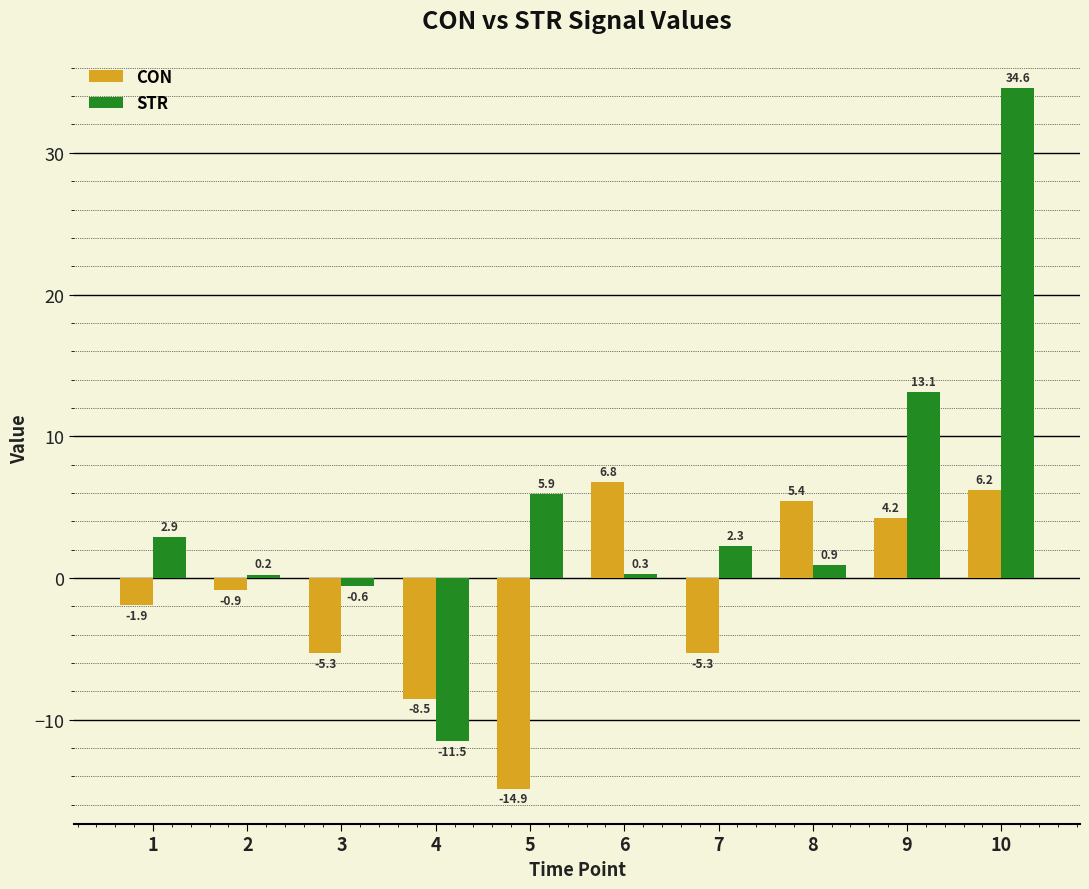

At which category is the sum across all series the highest?

10